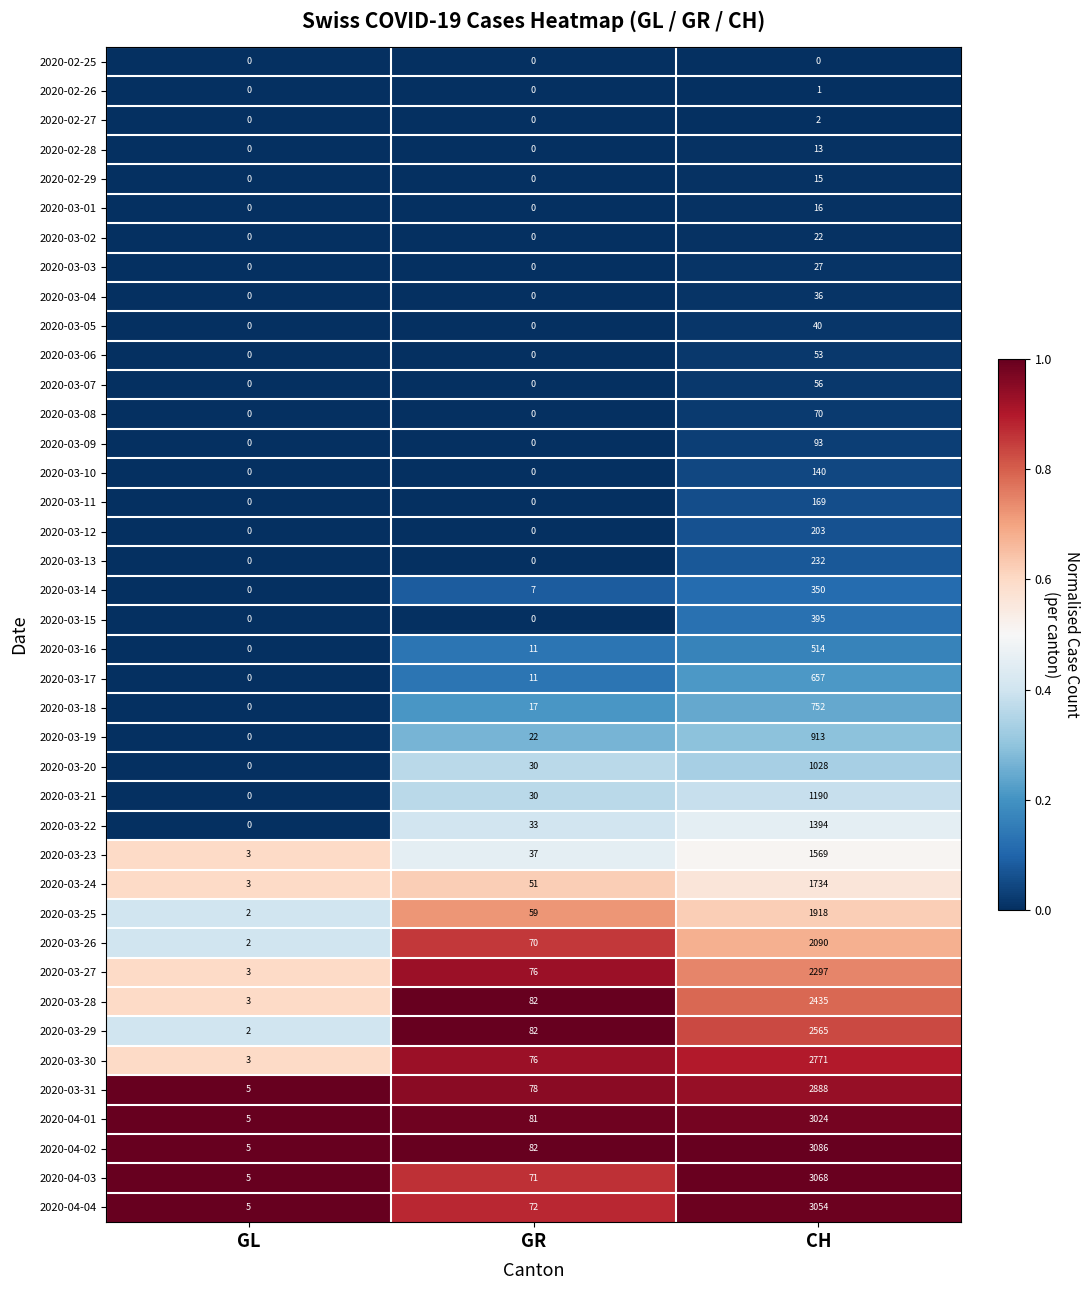

Rank the series by their maximum value, from highest to lowest.

2020-04-02, 2020-04-03, 2020-04-04, 2020-04-01, 2020-03-31, 2020-03-30, 2020-03-29, 2020-03-28, 2020-03-27, 2020-03-26, 2020-03-25, 2020-03-24, 2020-03-23, 2020-03-22, 2020-03-21, 2020-03-20, 2020-03-19, 2020-03-18, 2020-03-17, 2020-03-16, 2020-03-15, 2020-03-14, 2020-03-13, 2020-03-12, 2020-03-11, 2020-03-10, 2020-03-09, 2020-03-08, 2020-03-07, 2020-03-06, 2020-03-05, 2020-03-04, 2020-03-03, 2020-03-02, 2020-03-01, 2020-02-29, 2020-02-28, 2020-02-27, 2020-02-26, 2020-02-25